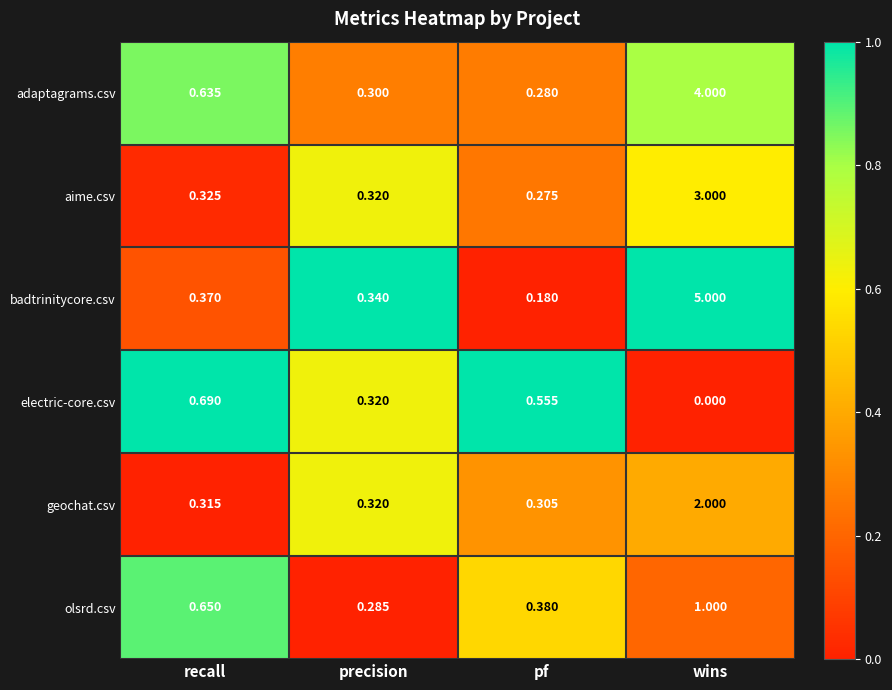

Which series has the largest total across all categories?

badtrinitycore.csv